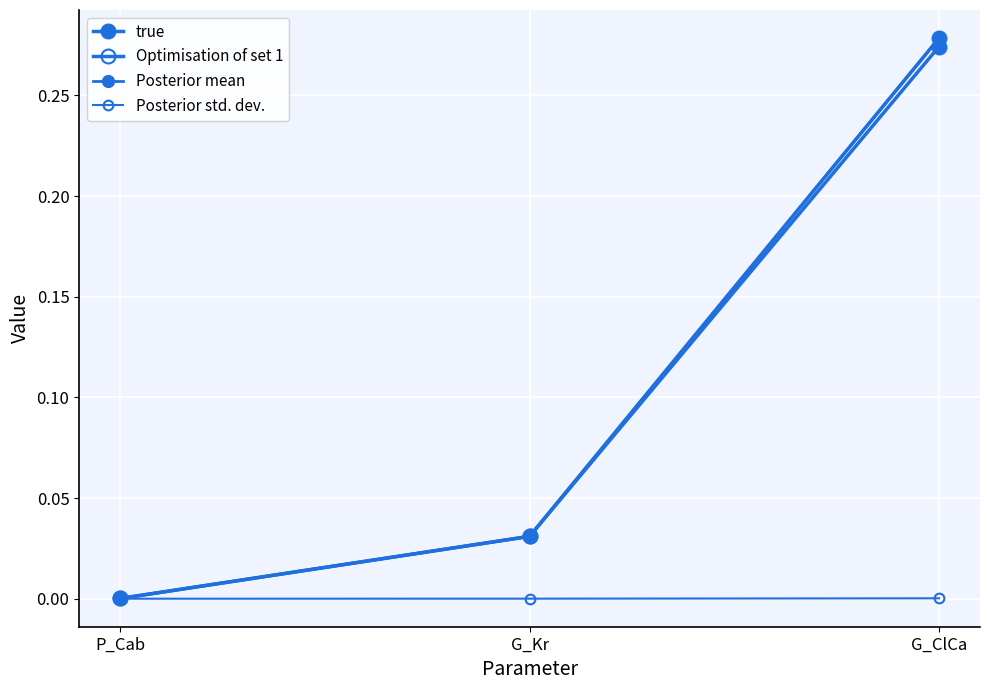

How many lines are shown in the chart?

4